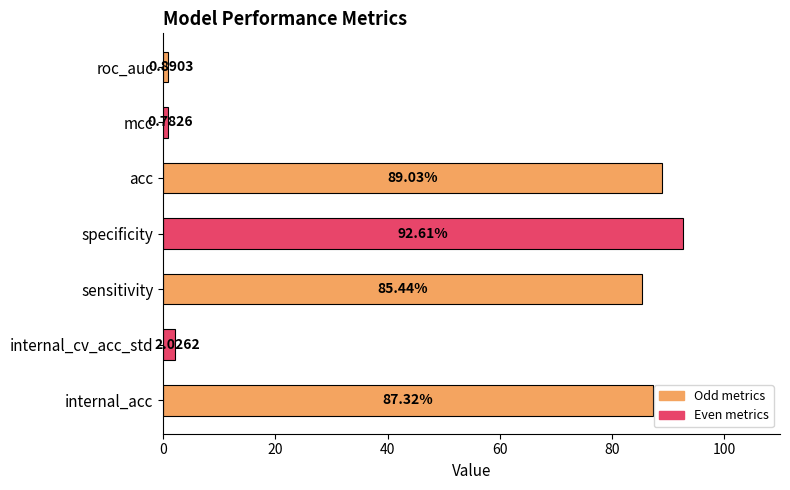

Are the bars horizontal?

Yes